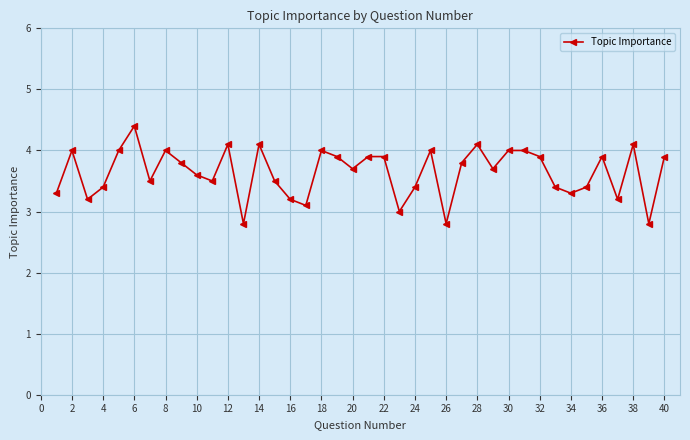

True or false: the data has more than 2 interior local peaks.

True